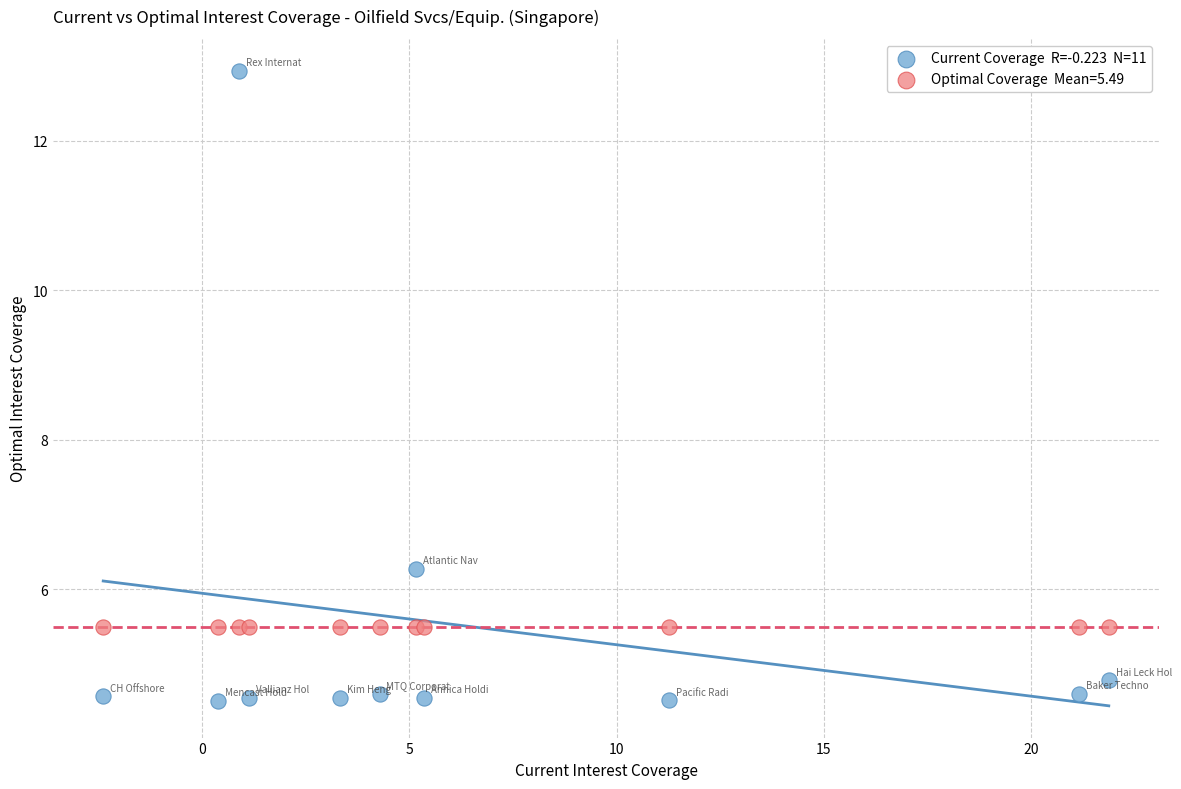

Across all series, what Y value is closest to 8?

6.3